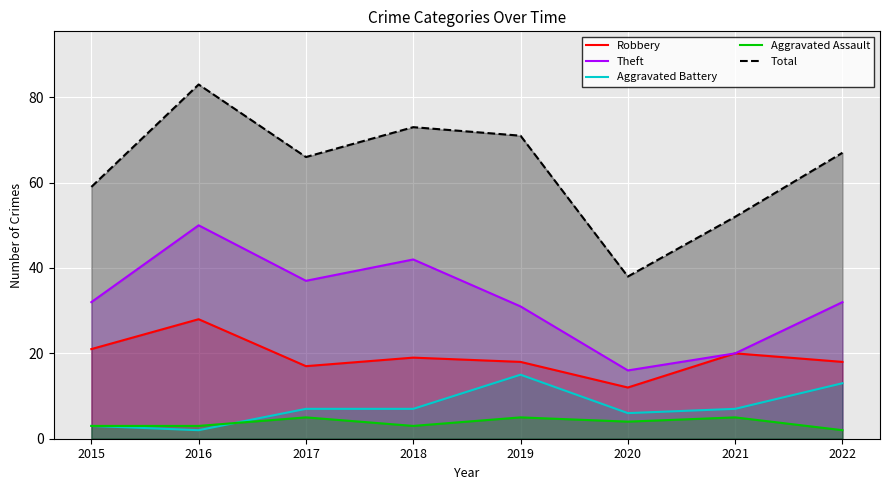

Reading right to left, extract all data points from this chart.

Robbery: 18	20	12	18	19	17	28	21
Theft: 32	20	16	31	42	37	50	32
Aggravated Battery: 13	7	6	15	7	7	2	3
Aggravated Assault: 2	5	4	5	3	5	3	3
Total: 67	52	38	71	73	66	83	59